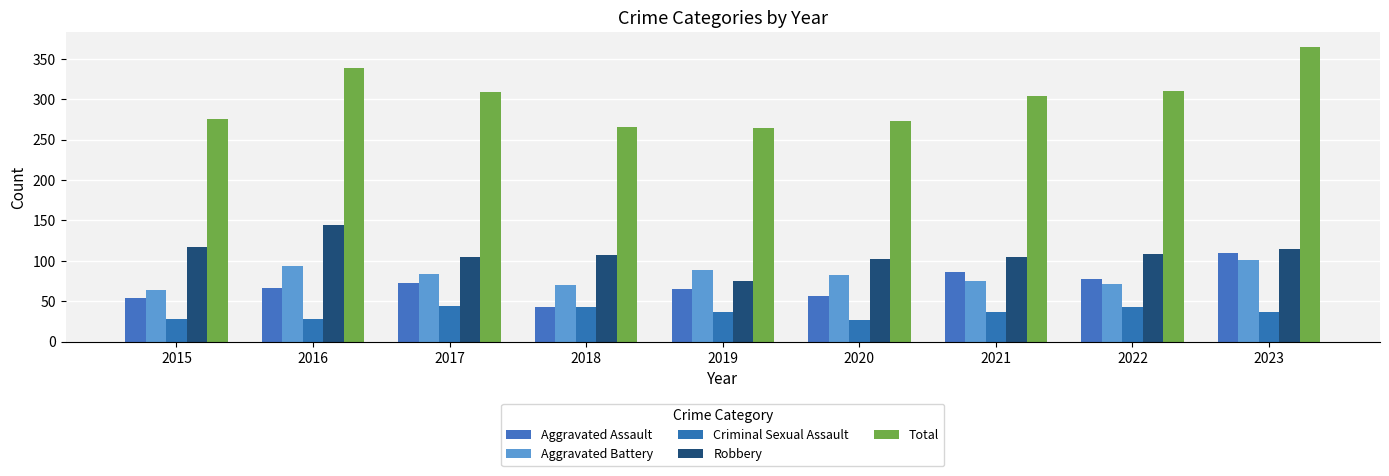

What is the average value of the Aggravated Assault series?

70